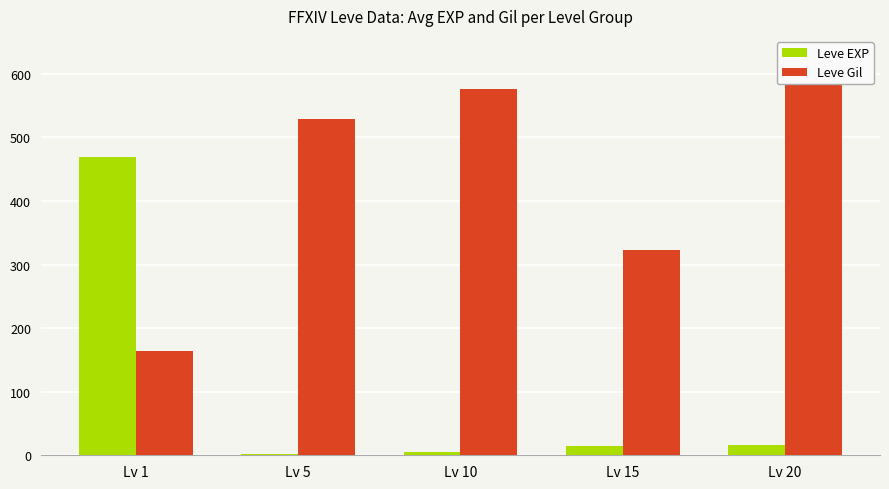

Is it true that Leve EXP equals 21.3 at Lv 15?

False